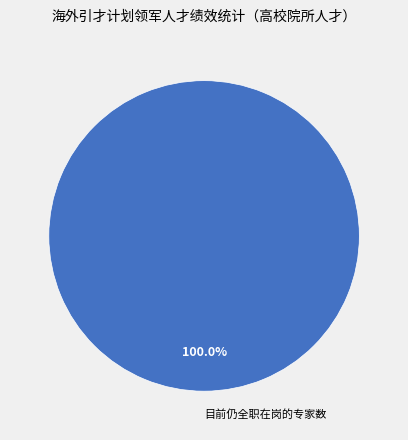

Does any single category account for the majority?

Yes